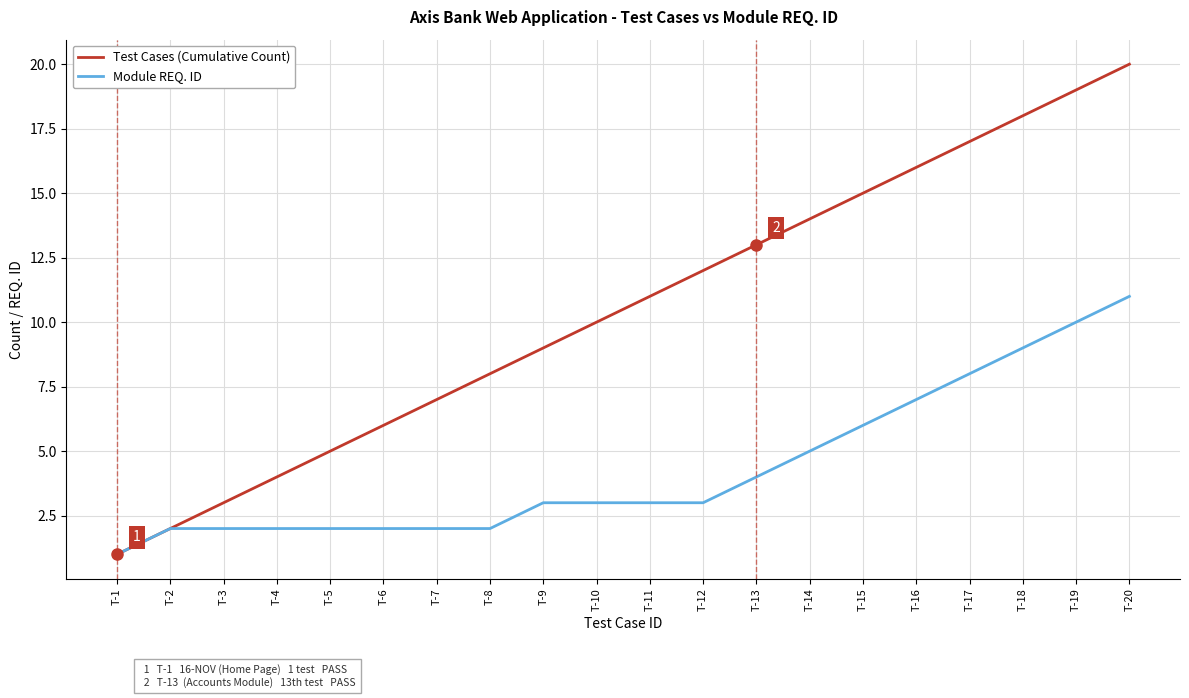

Reading left to right, what are all the values shown in this chart?

Test Cases (Cumulative Count): T-1=1	T-2=2	T-3=3	T-4=4	T-5=5	T-6=6	T-7=7	T-8=8	T-9=9	T-10=10	T-11=11	T-12=12	T-13=13	T-14=14	T-15=15	T-16=16	T-17=17	T-18=18	T-19=19	T-20=20
Module REQ. ID: T-1=1	T-2=2	T-3=2	T-4=2	T-5=2	T-6=2	T-7=2	T-8=2	T-9=3	T-10=3	T-11=3	T-12=3	T-13=4	T-14=5	T-15=6	T-16=7	T-17=8	T-18=9	T-19=10	T-20=11